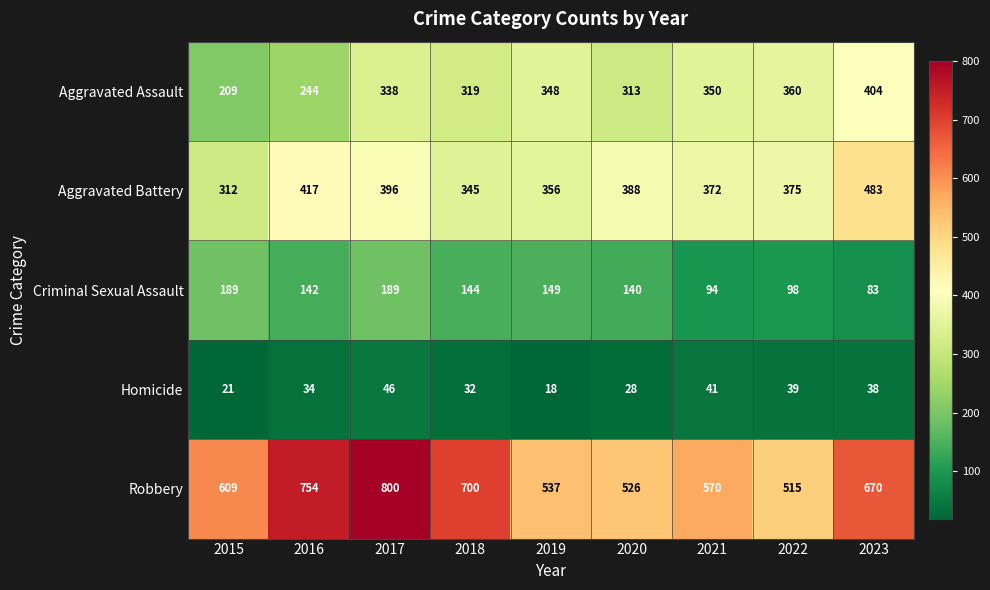

At which label is Aggravated Battery closest to 397?

2017